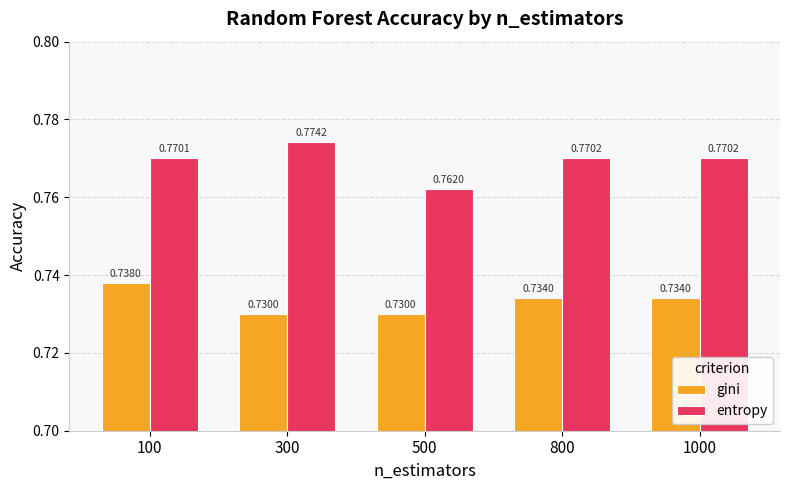

Which series has the largest total across all categories?

entropy